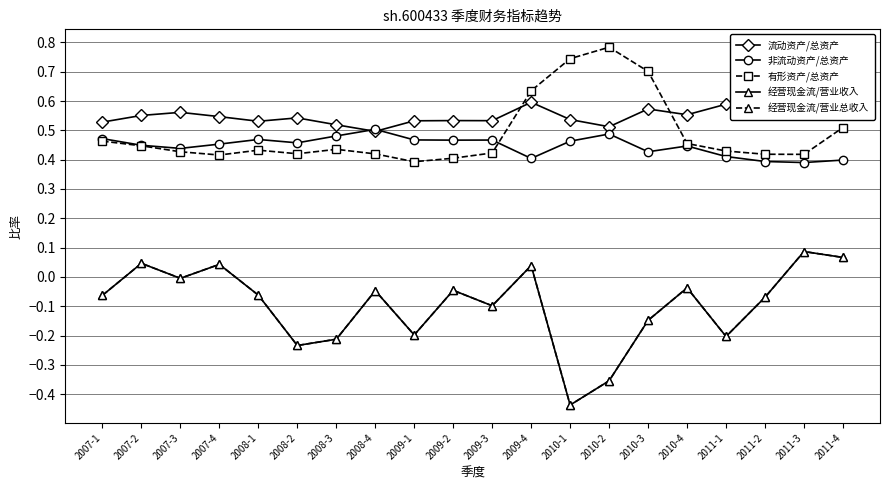

Reading right to left, extract all data points from this chart.

流动资产/总资产: 0.6	0.6	0.6	0.6	0.6	0.6	0.5	0.5	0.6	0.5	0.5	0.5	0.5	0.5	0.5	0.5	0.5	0.6	0.6	0.5
非流动资产/总资产: 0.4	0.4	0.4	0.4	0.4	0.4	0.5	0.5	0.4	0.5	0.5	0.5	0.5	0.5	0.5	0.5	0.5	0.4	0.4	0.5
有形资产/总资产: 0.5	0.4	0.4	0.4	0.5	0.7	0.8	0.7	0.6	0.4	0.4	0.4	0.4	0.4	0.4	0.4	0.4	0.4	0.4	0.5
经营现金流/营业收入: 0.1	0.1	-0.1	-0.2	-0.0	-0.1	-0.4	-0.4	0.0	-0.1	-0.0	-0.2	-0.0	-0.2	-0.2	-0.1	0.0	-0.0	0.0	-0.1
经营现金流/营业总收入: 0.1	0.1	-0.1	-0.2	-0.0	-0.1	-0.4	-0.4	0.0	-0.1	-0.0	-0.2	-0.0	-0.2	-0.2	-0.1	0.0	-0.0	0.0	-0.1